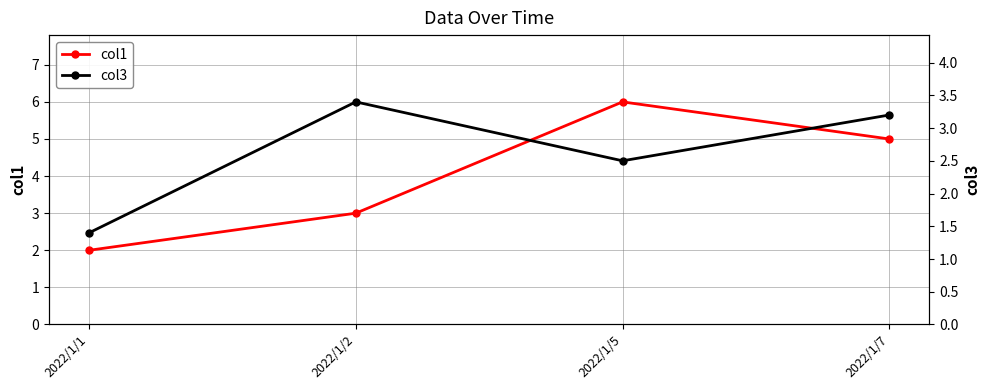

What is the sum of the col3 values at 2022/1/7 and 2022/1/1?

4.6